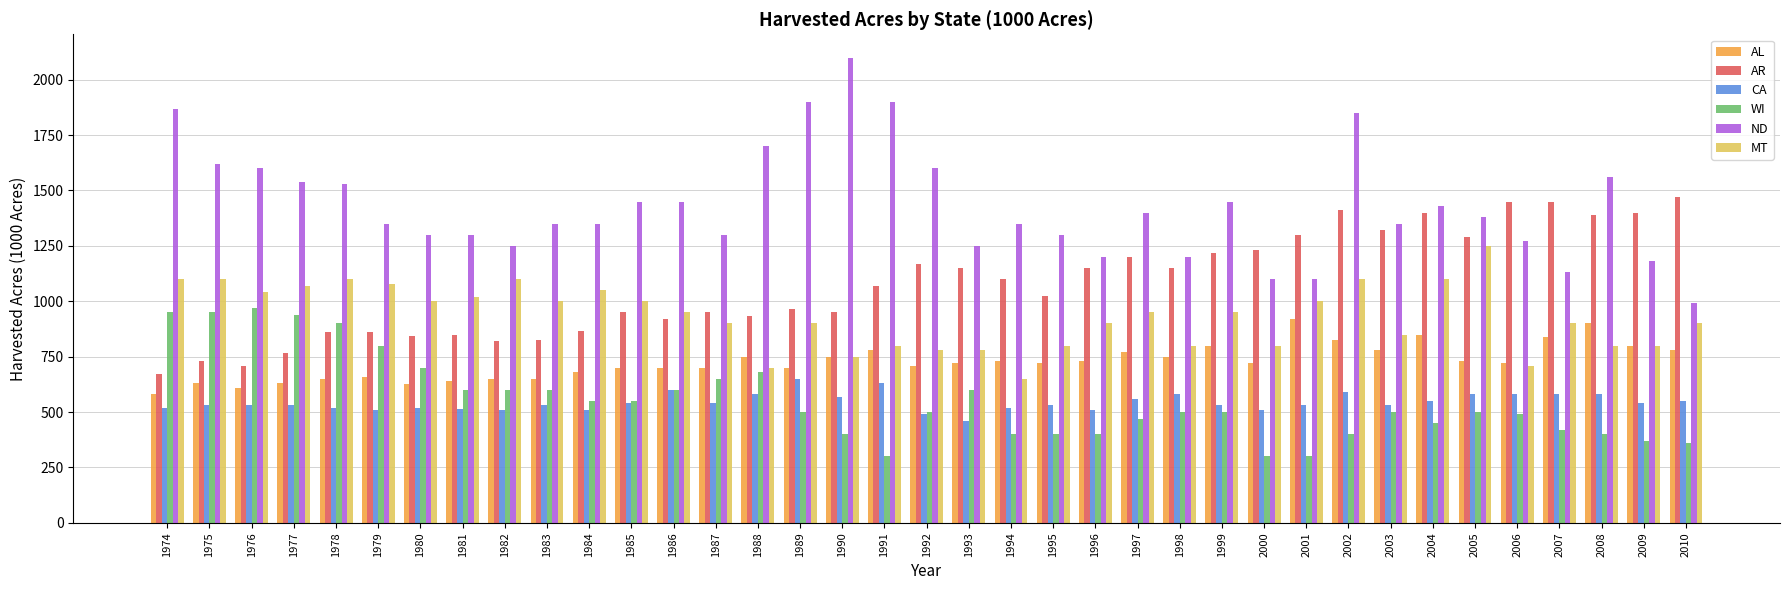

The value of CA at 1991 is 630. True or false?

True